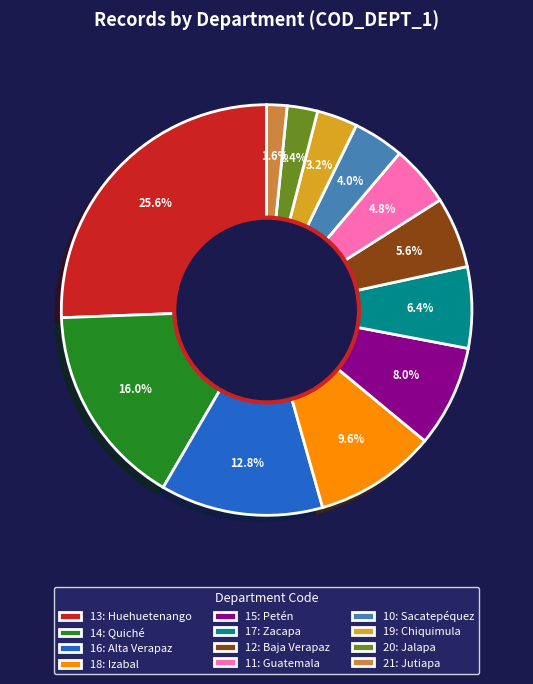

Which slice is the largest?

13